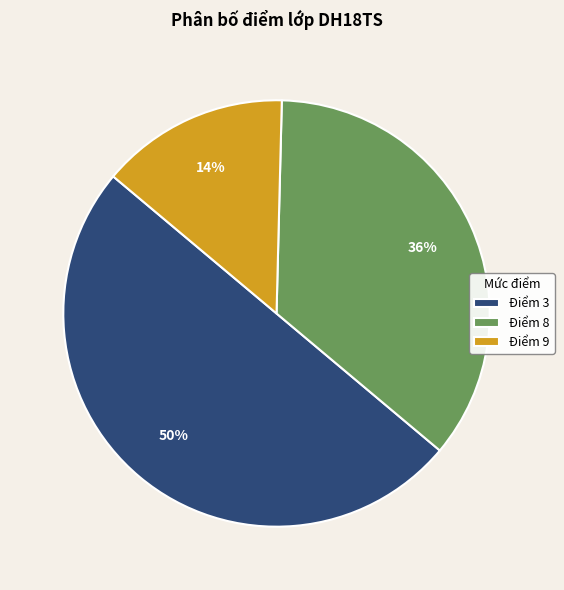

What is the smallest slice in the pie chart?

Điểm 9